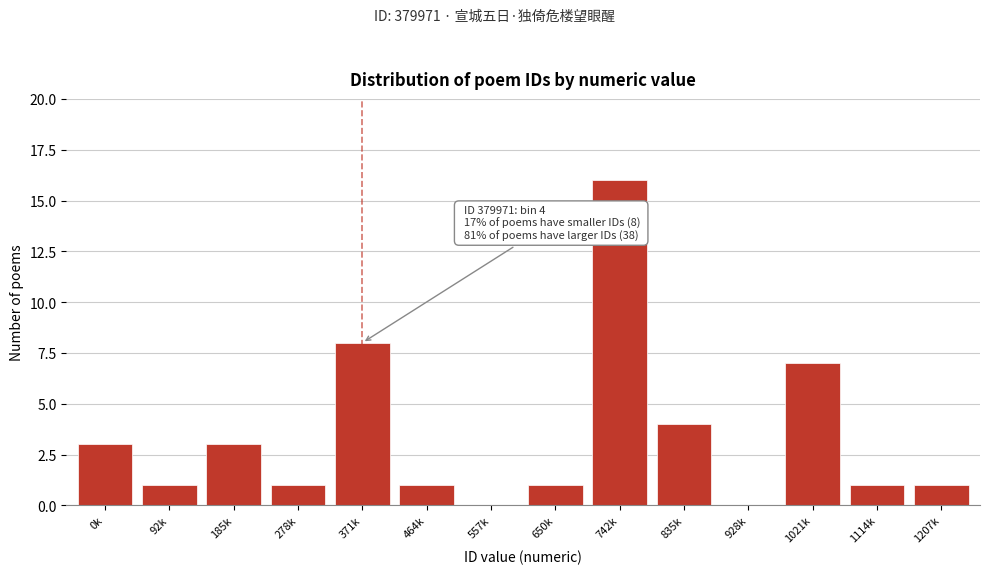

Reading right to left, transcribe all the data shown in this chart.

1207k=1	1114k=1	1021k=7	928k=0	835k=4	742k=16	650k=1	557k=0	464k=1	371k=8	278k=1	185k=3	92k=1	0k=3